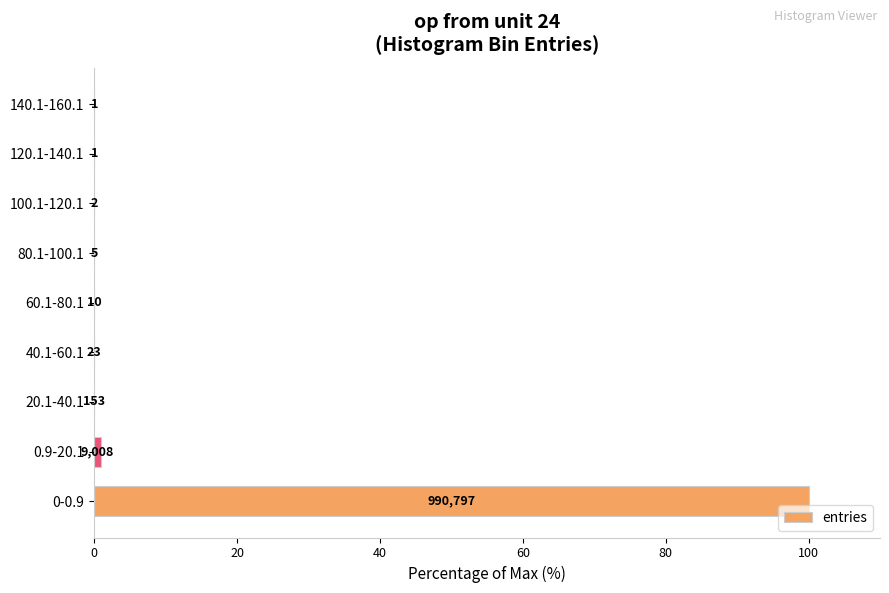

What is the sum of all values?

100.9